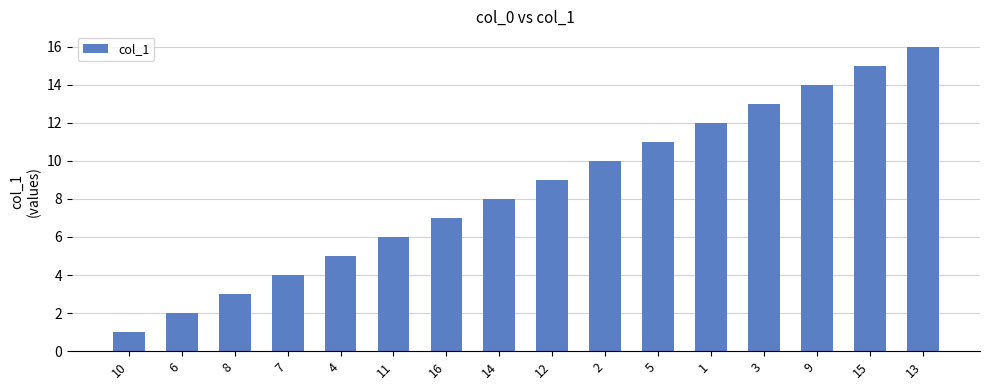

How many data points are less than 9?

8